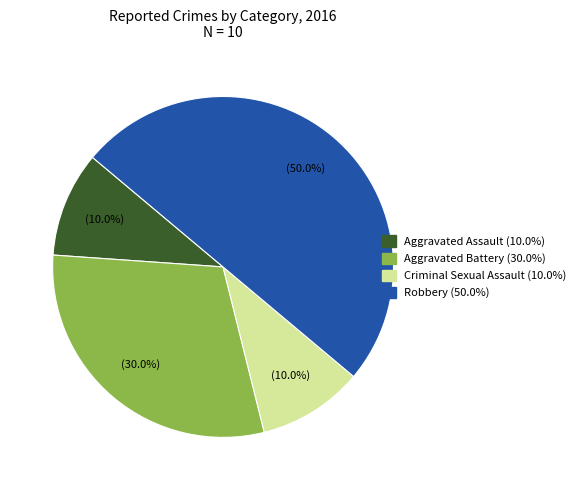

The Robbery slice represents 50% of the pie. True or false?

True